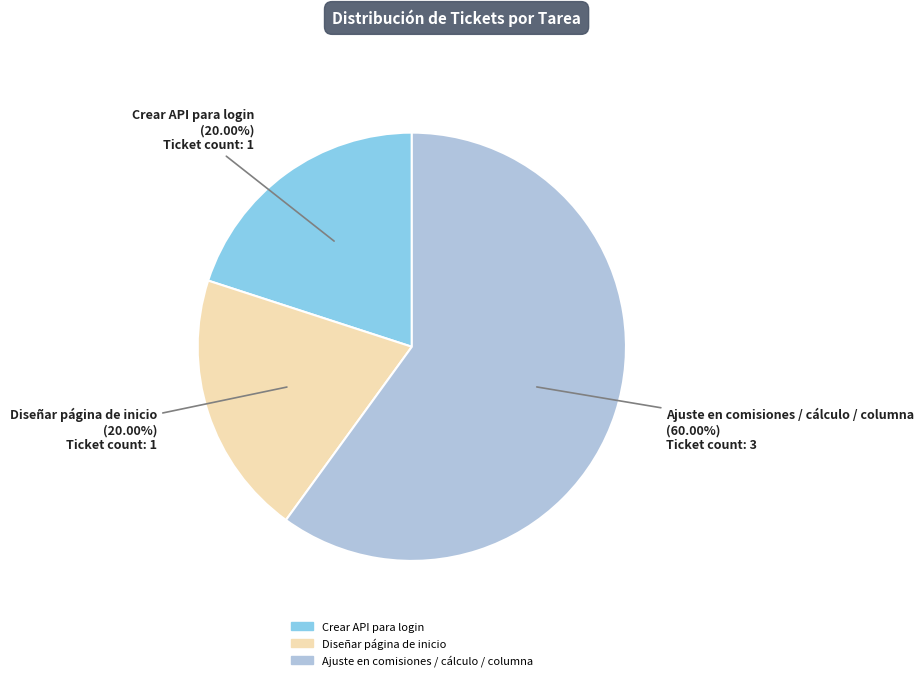

Do Ajuste en comisiones / cálculo / columna and Crear API para login together represent more than half of the pie?

Yes